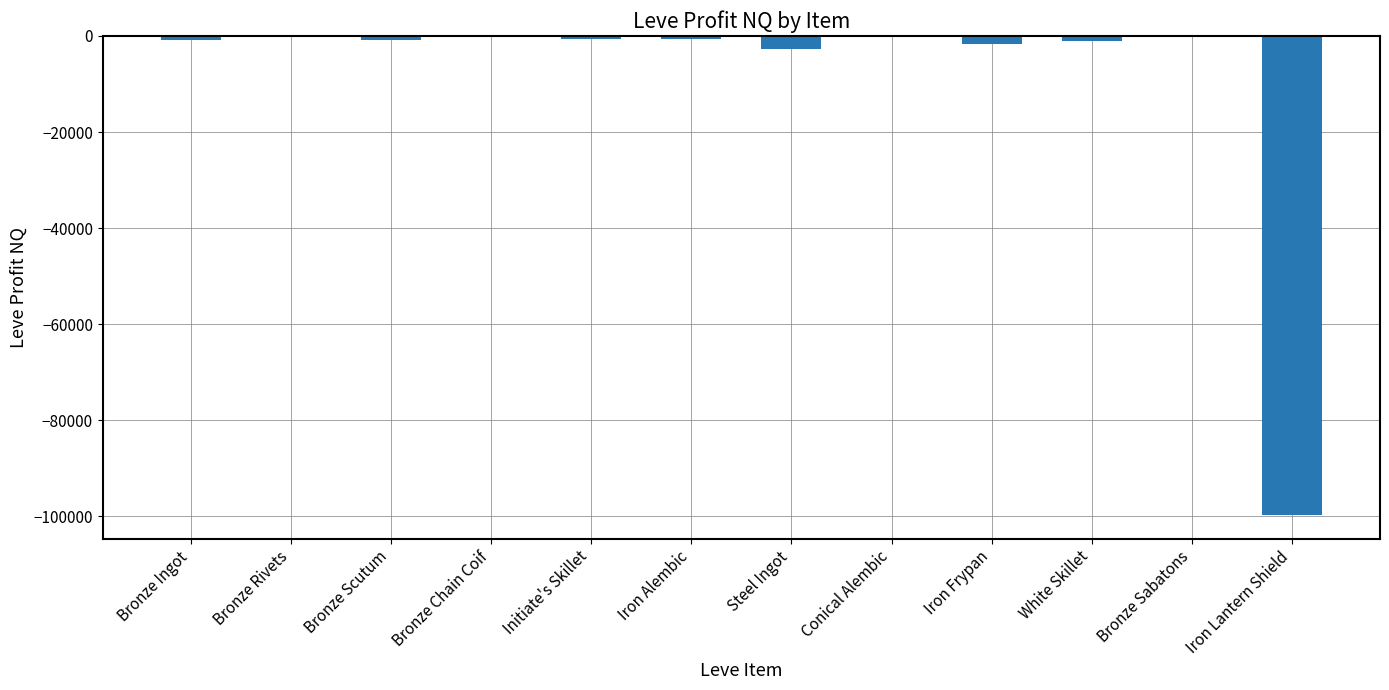

What is the change in value from Iron Frypan to Bronze Sabatons?

+1393.4